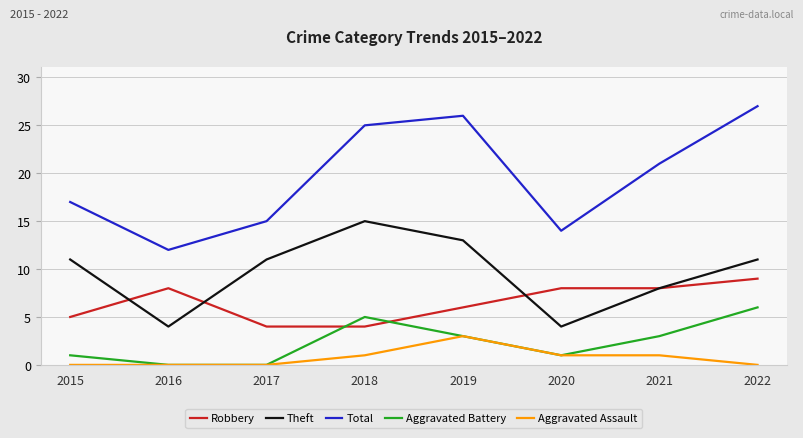

List the series in order of their peak value, lowest first.

Aggravated Assault, Aggravated Battery, Robbery, Theft, Total